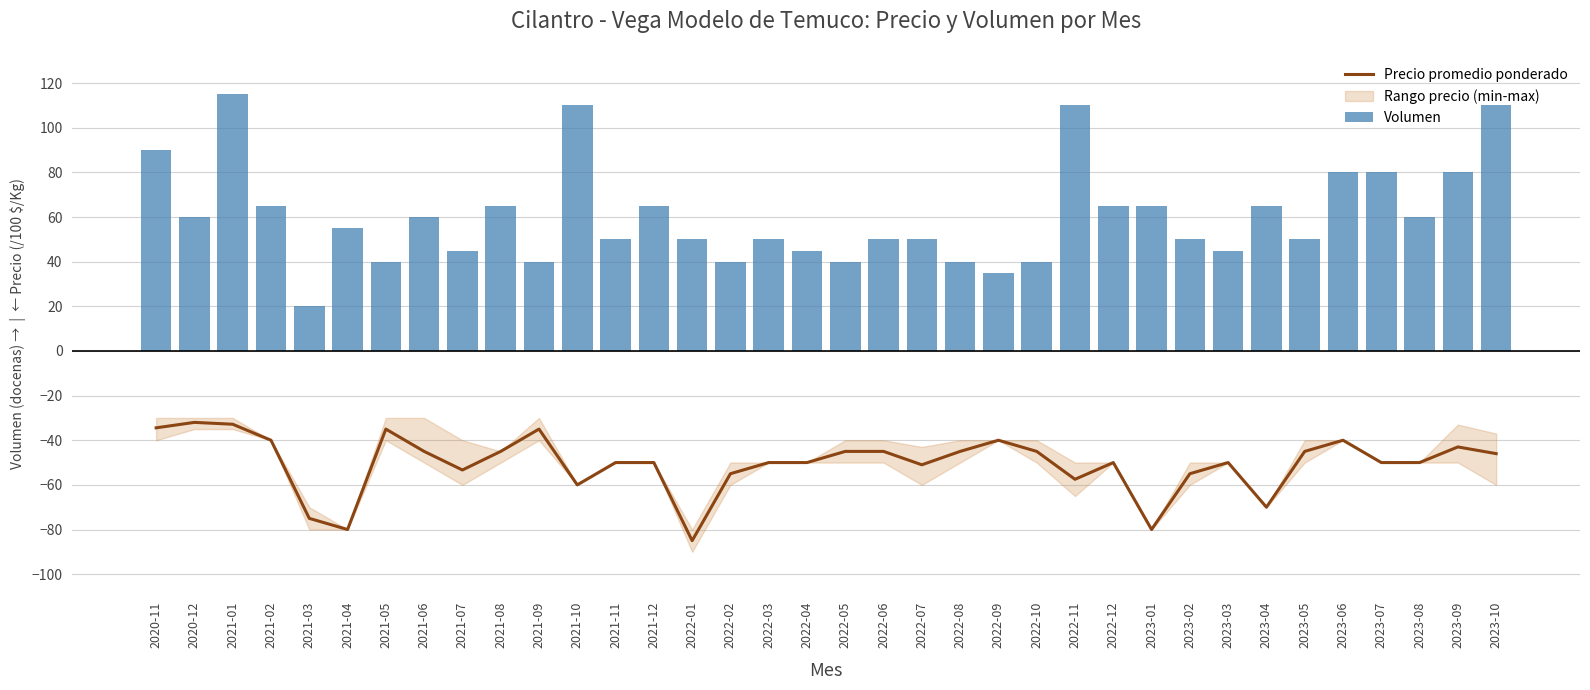

How many data points in Precio promedio ponderado are above -50?

17